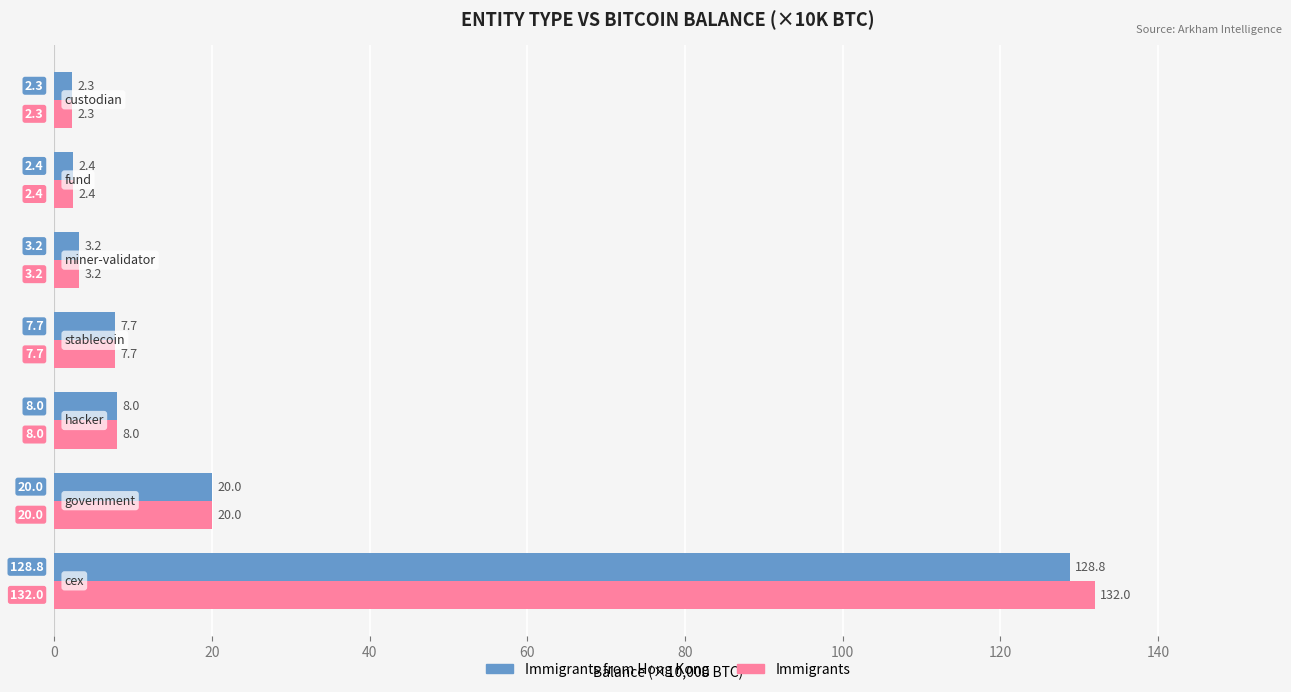

What is the difference between the maximum and minimum values in the Immigrants series?

129.7